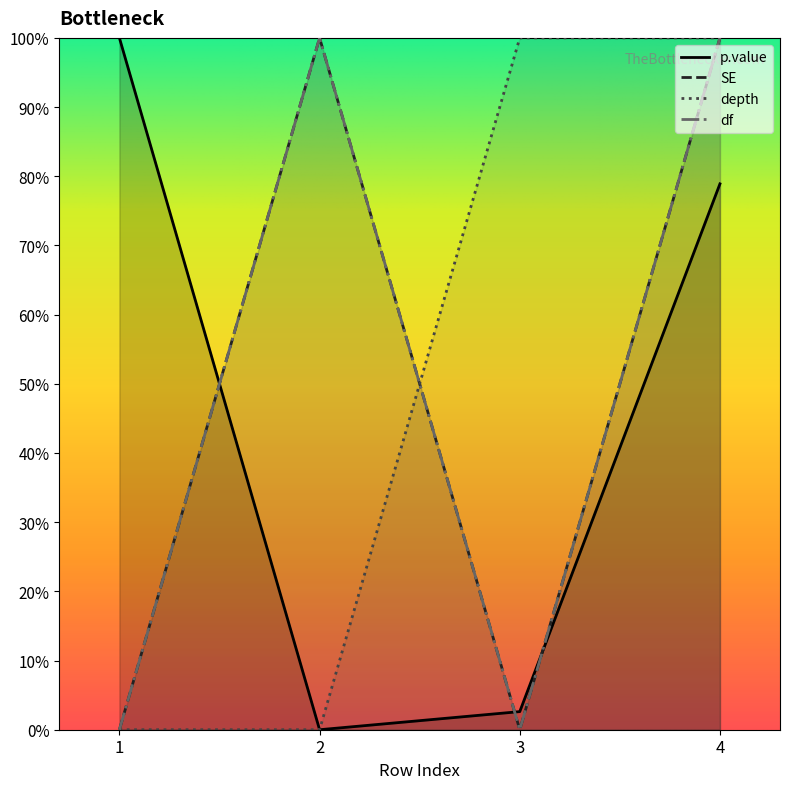

In p.value, how many points are lower than both neighbors (excluding endpoints)?

1